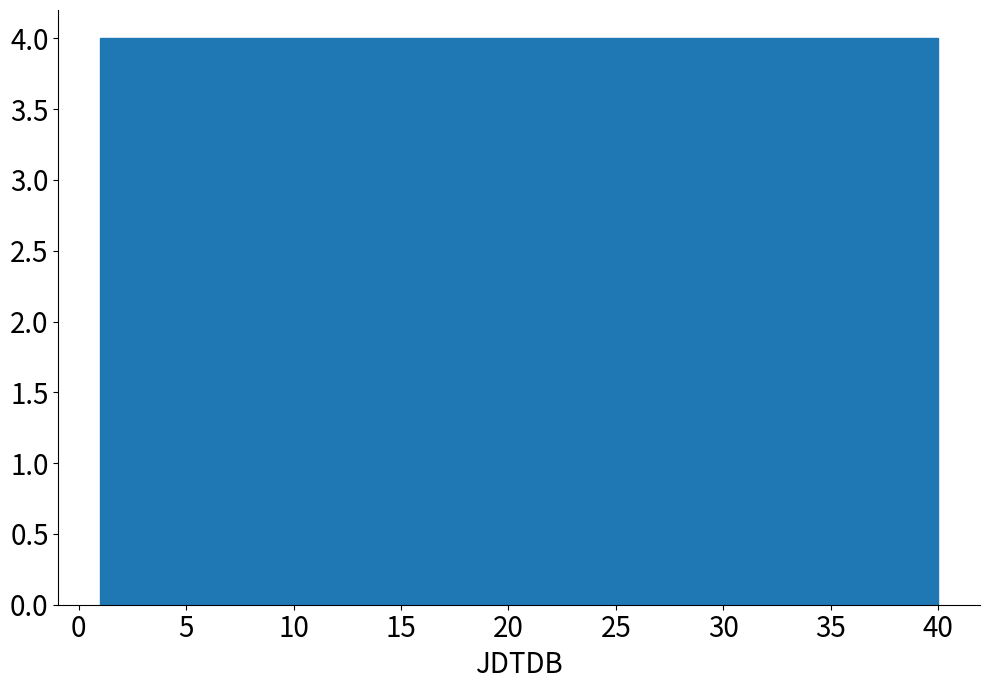

Reading left to right, list every bar in this chart as the range it spans on the x-axis followed by its height. Neither the bar edges nor the heights are printed on the chart, so give them approximately, as read against the axes.

1.0 to 4.9: 4
4.9 to 8.8: 4
8.8 to 12.7: 4
12.7 to 16.6: 4
16.6 to 20.5: 4
20.5 to 24.4: 4
24.4 to 28.3: 4
28.3 to 32.2: 4
32.2 to 36.1: 4
36.1 to 40.0: 4